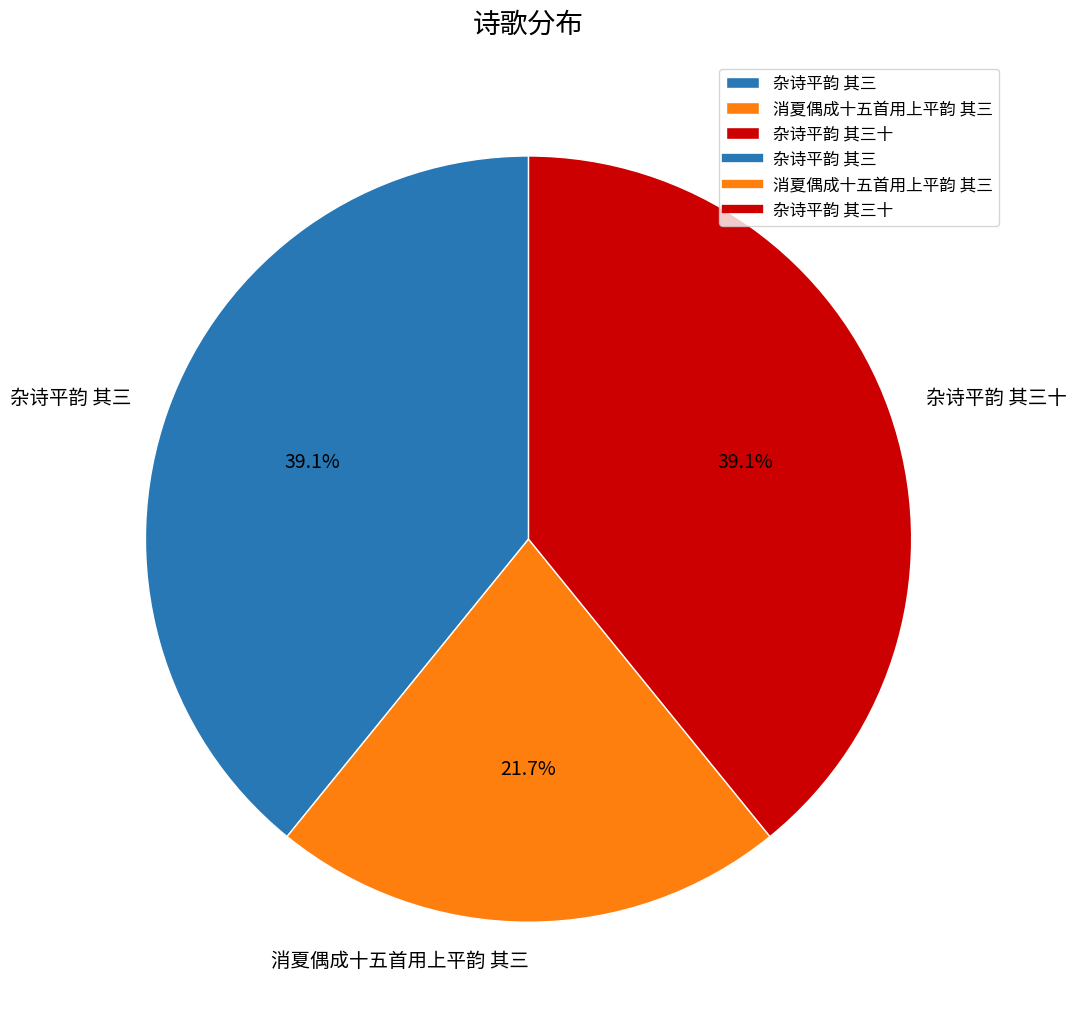

Which has a higher value, 杂诗平韵 其三 or 消夏偶成十五首用上平韵 其三?

杂诗平韵 其三